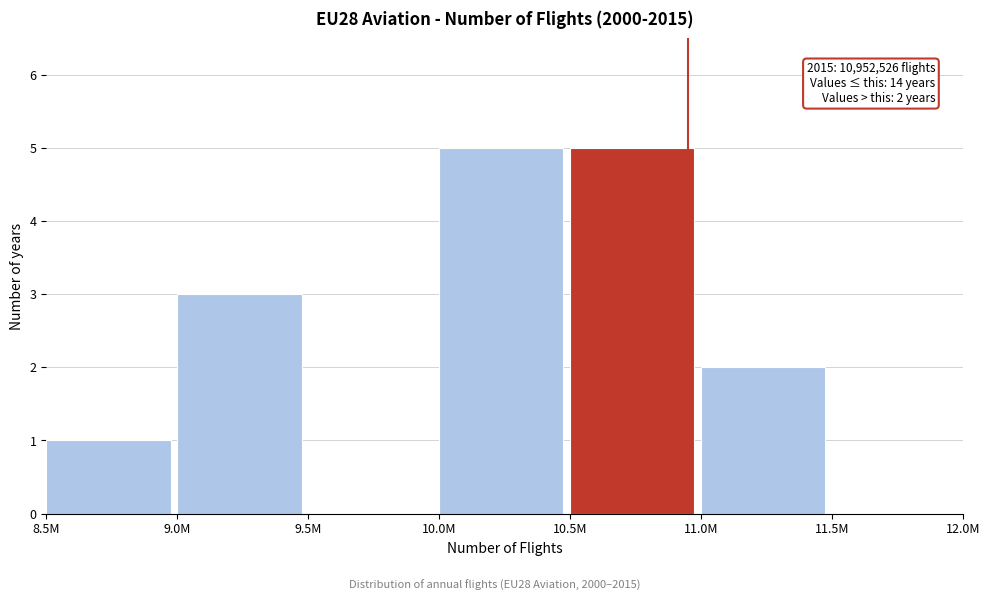

Reading left to right, extract all data points from this chart.

8.5M=1	9.0M=3	9.5M=0	10.0M=5	10.5M=5	11.0M=2	11.5M=0